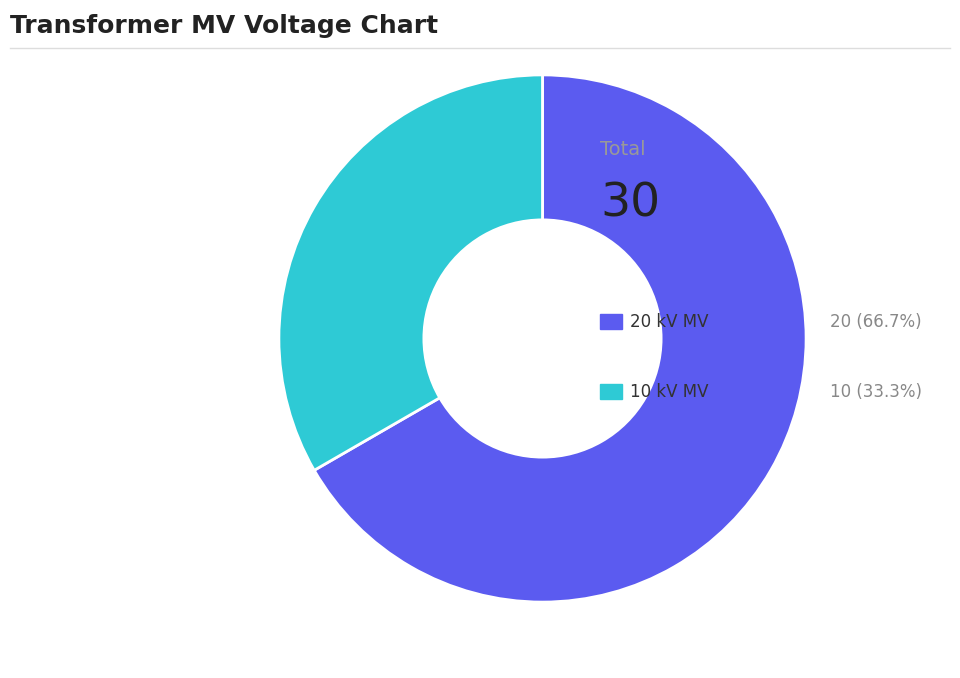

How many slices are in this pie chart?

2